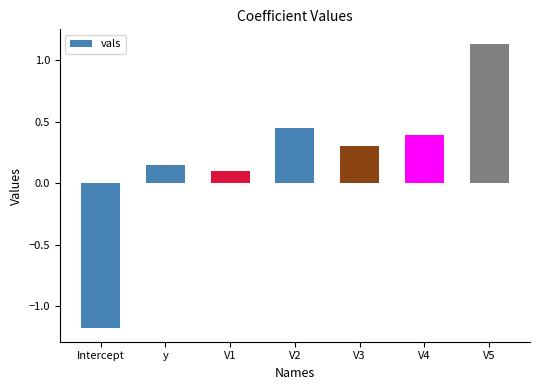

Rank the categories by value from lowest to highest.

Intercept, V1, y, V3, V4, V2, V5